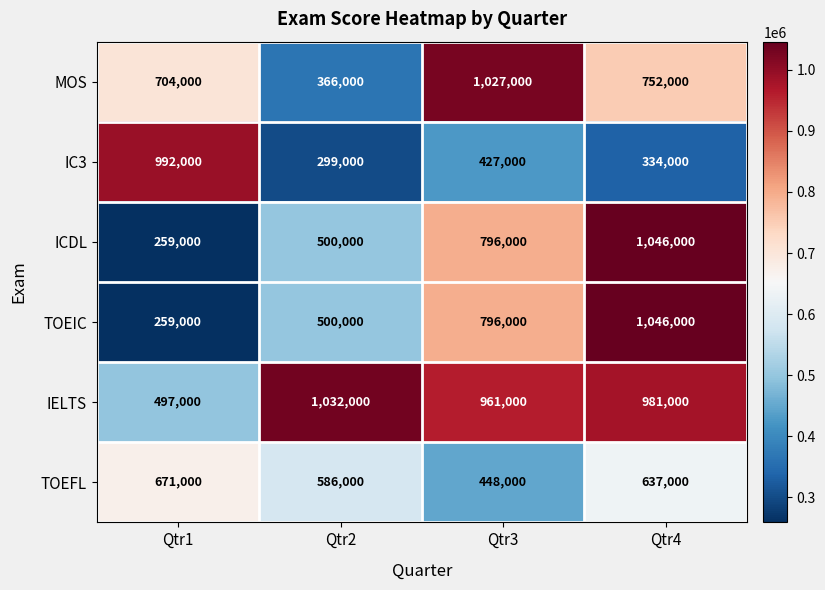

Count the number of data series in this chart.

6